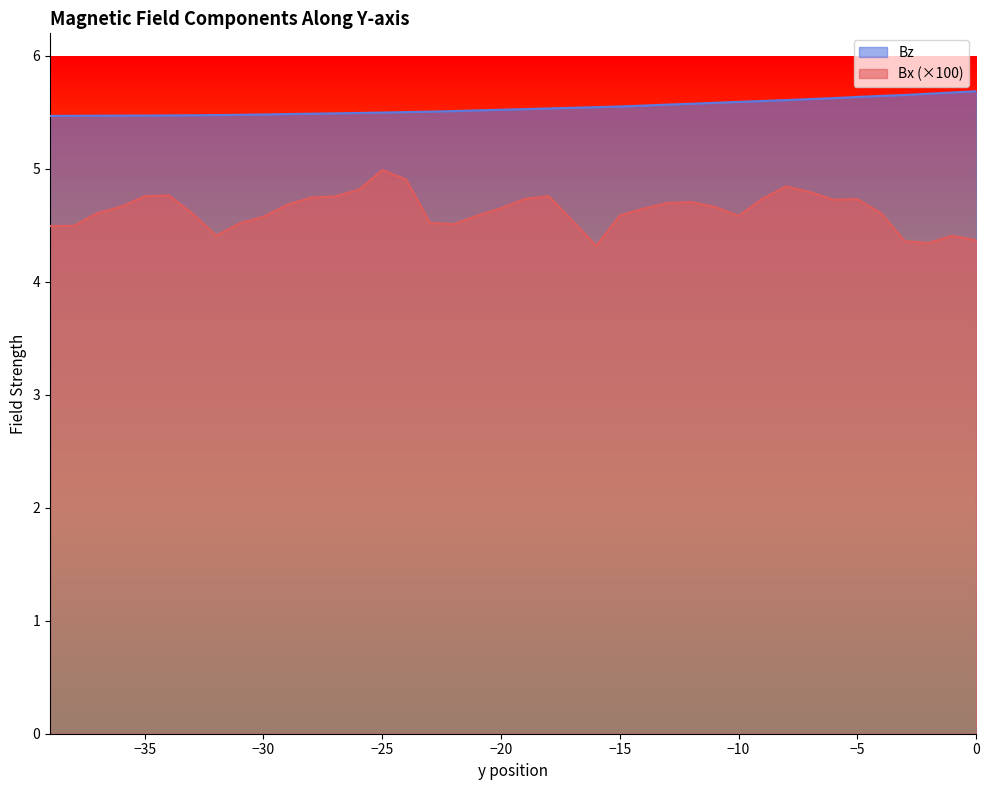

True or false: Bx has more than 2 points higher than both neighbors.

True